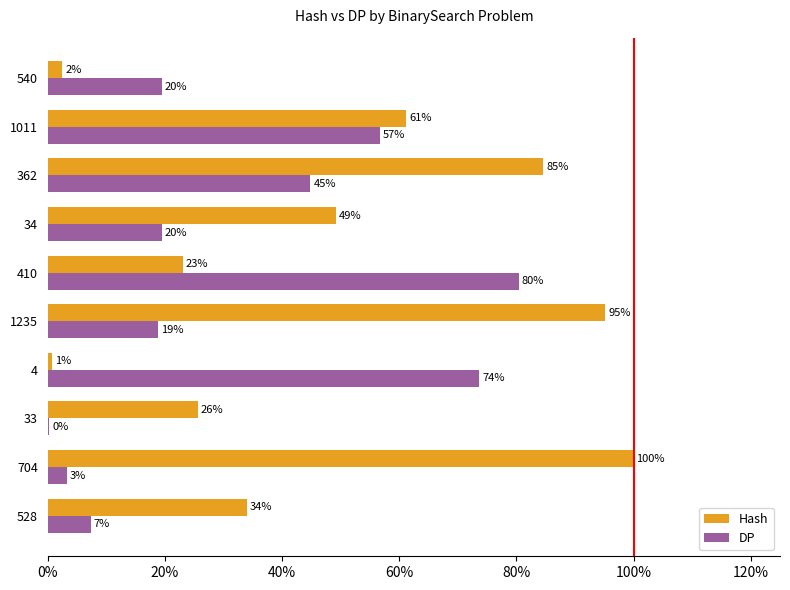

What are all the series names shown in the legend?

Hash, DP